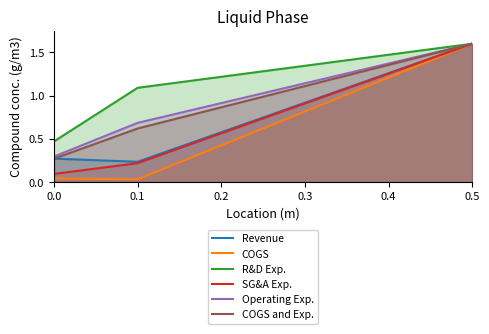

Which series has the largest total across all categories?

R&D Exp.